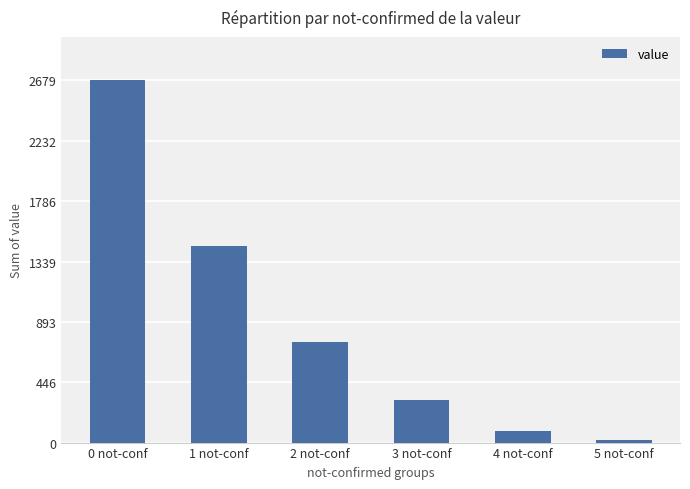

What is the difference between the second highest and minimum values?

1434